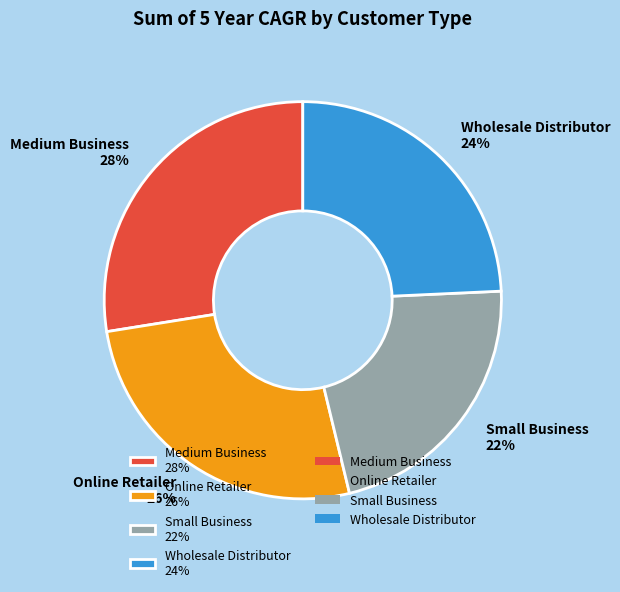

To the nearest percent, what is the difference between the largest and smallest slice percentages?

6%